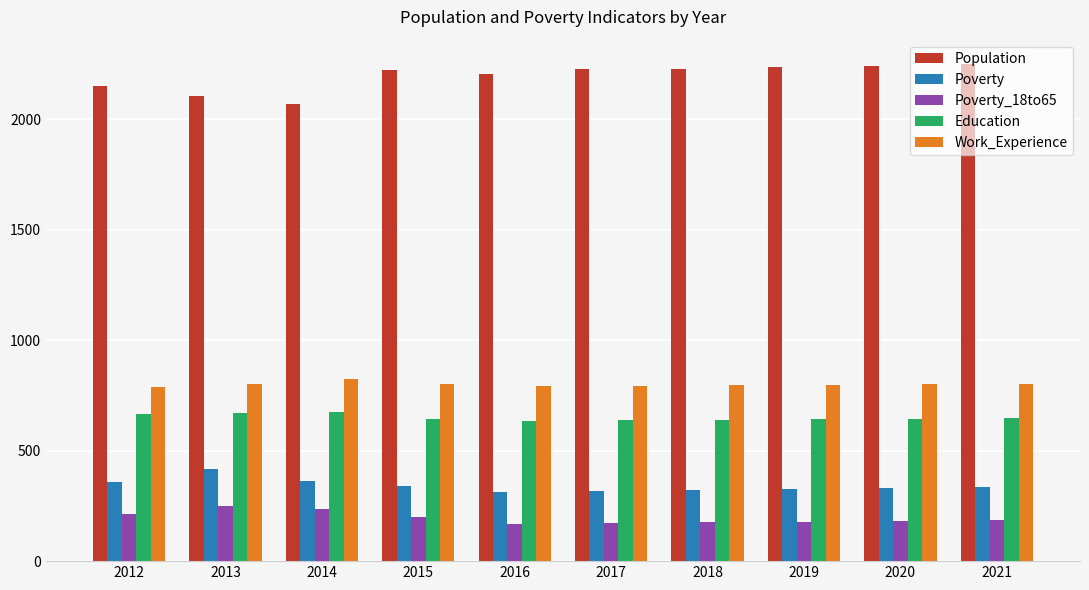

List the series in order of their peak value, highest first.

Population, Work_Experience, Education, Poverty, Poverty_18to65